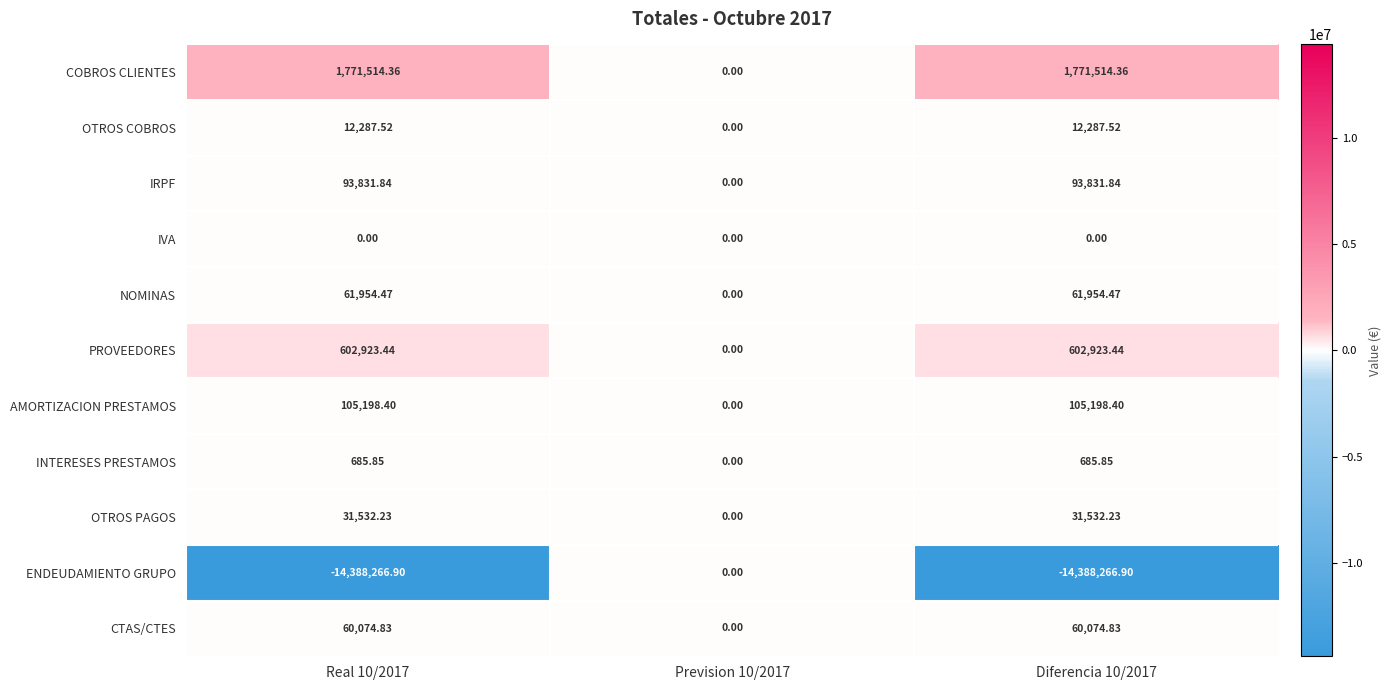

Which series has the largest range (max minus min)?

ENDEUDAMIENTO GRUPO